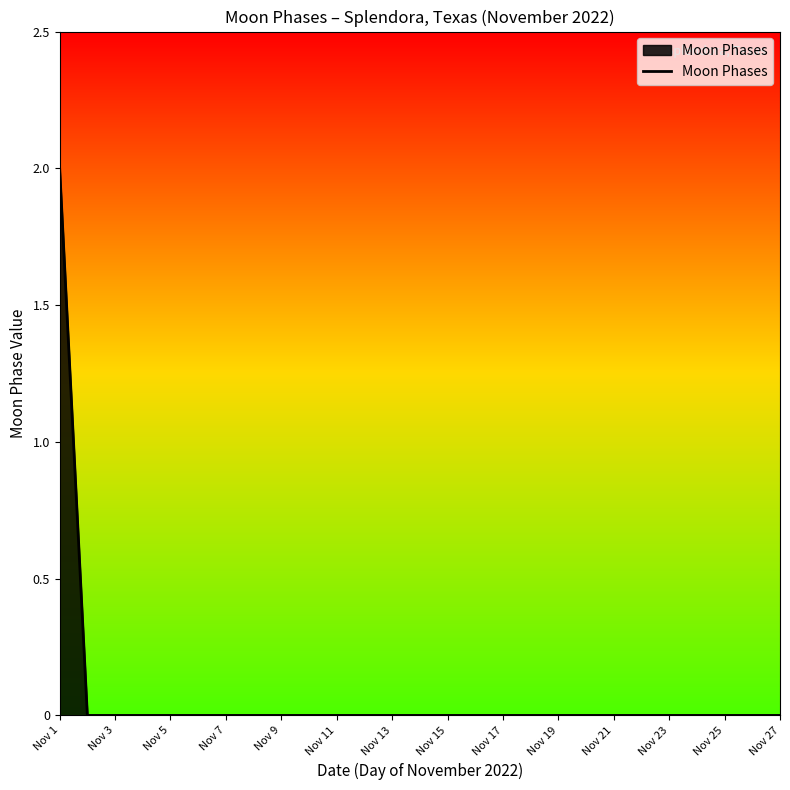

How many series are shown in this chart?

1